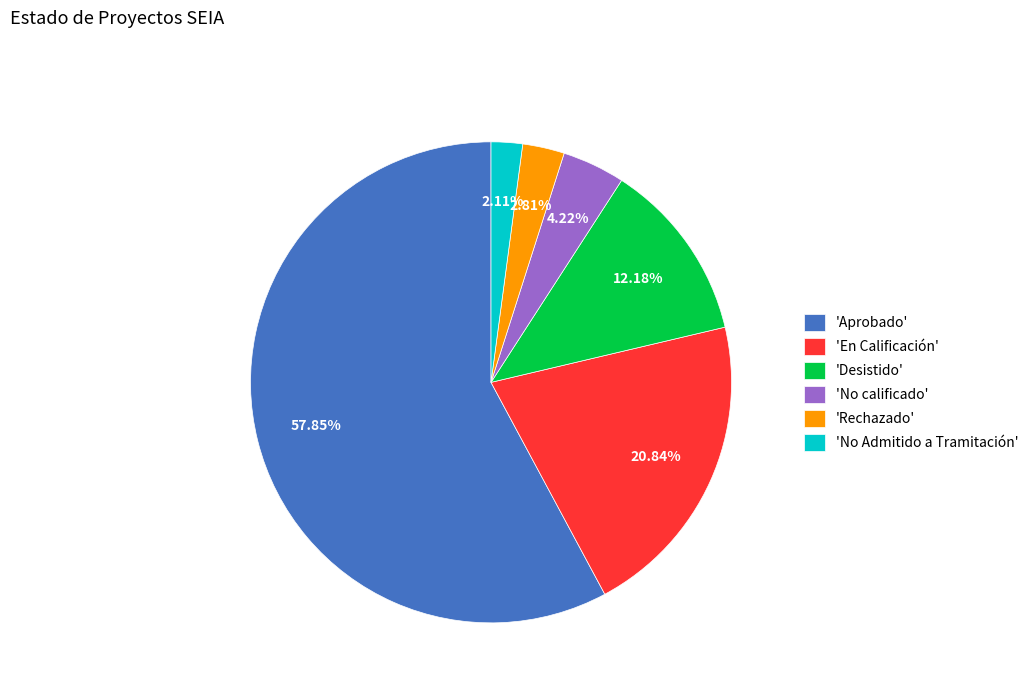

Is the sum of 'En Calificación' and 'No calificado' greater than half?

No